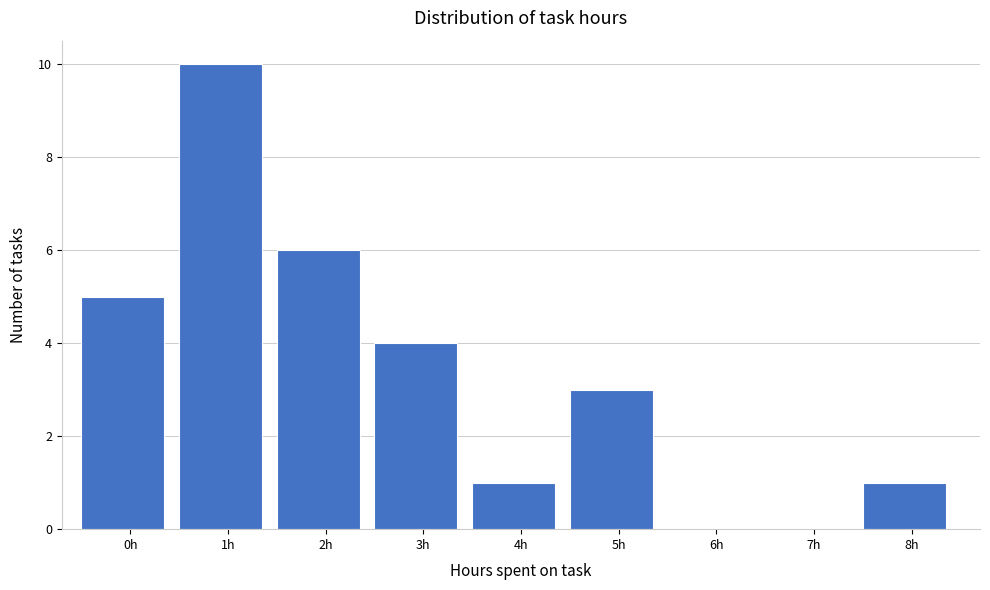

Reading right to left, transcribe all the data shown in this chart.

8h=1	7h=0	6h=0	5h=3	4h=1	3h=4	2h=6	1h=10	0h=5